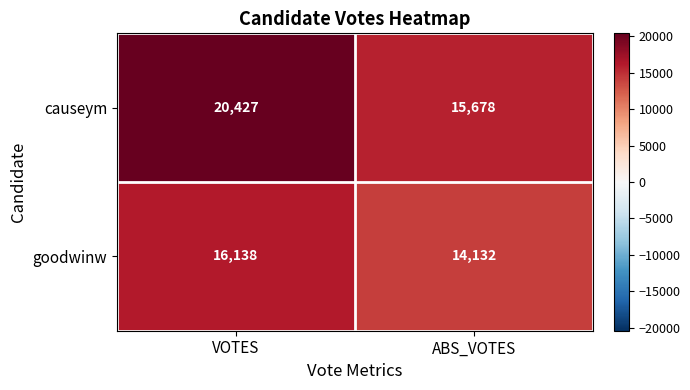

True or false: causeym has a value of 5303 at VOTES.

False